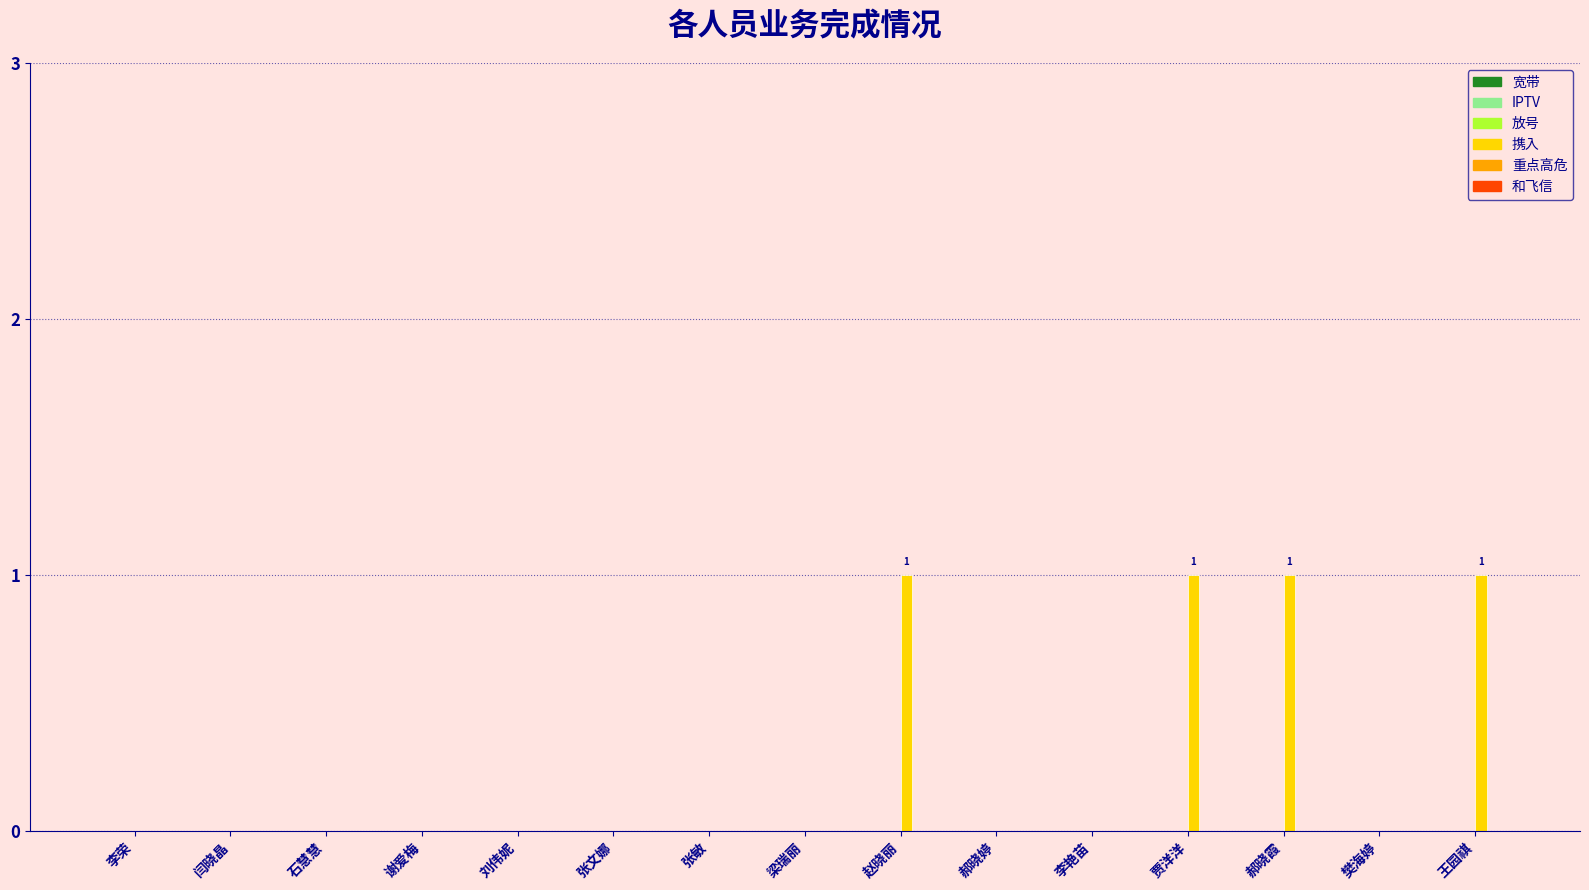

What is the change in value from 刘伟妮 to 赵晓丽?

+1